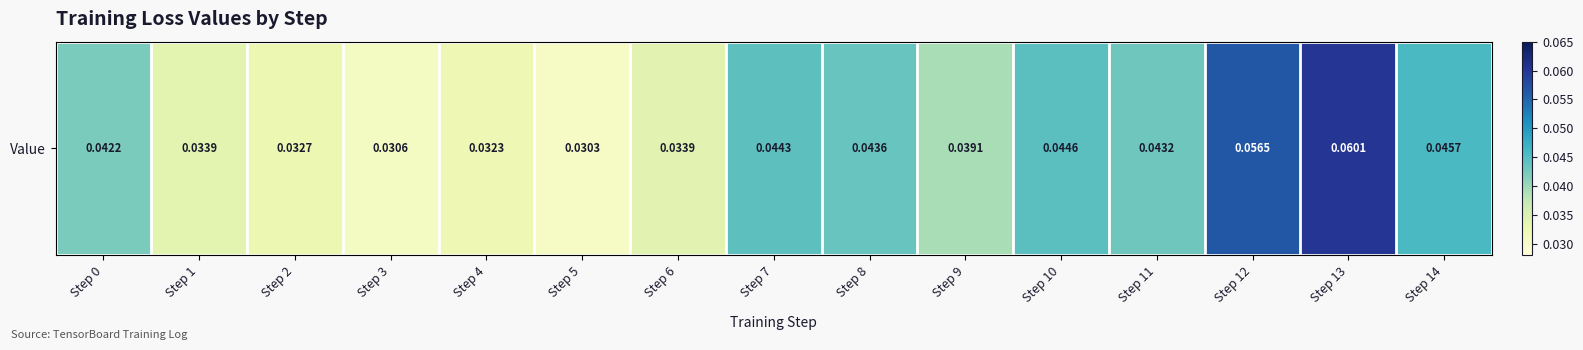

Between Step 6 and Step 10, which is larger?

Step 10